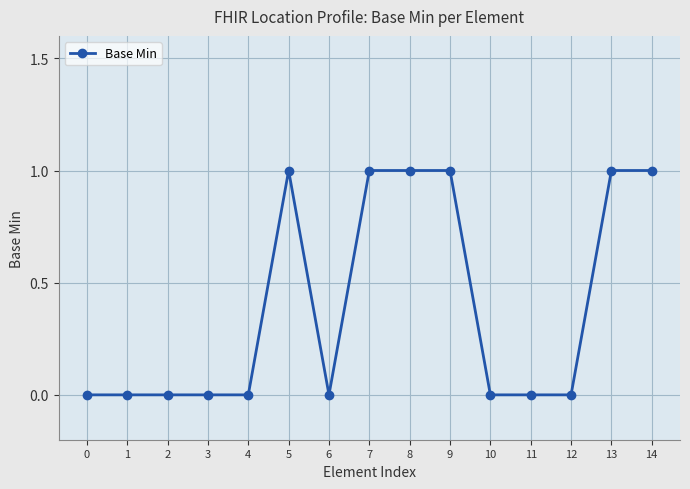

What is the value of the 10th point from the left?

1